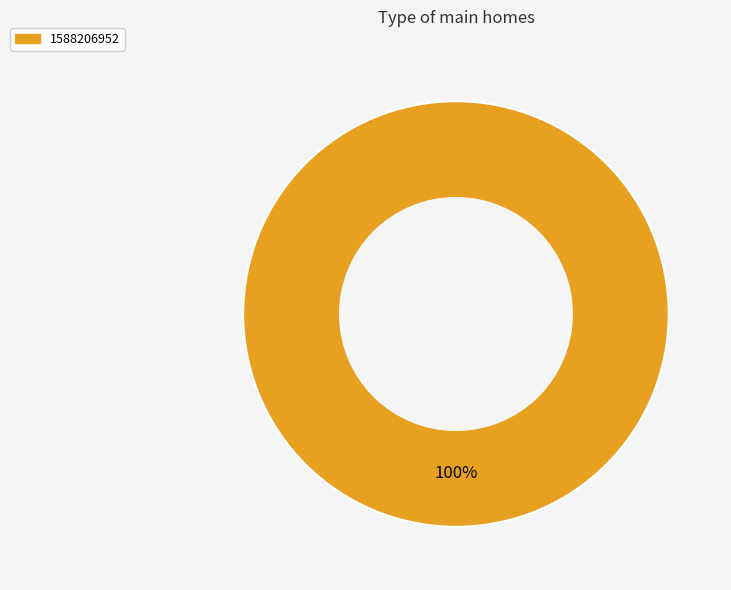

Does any single category account for the majority?

Yes